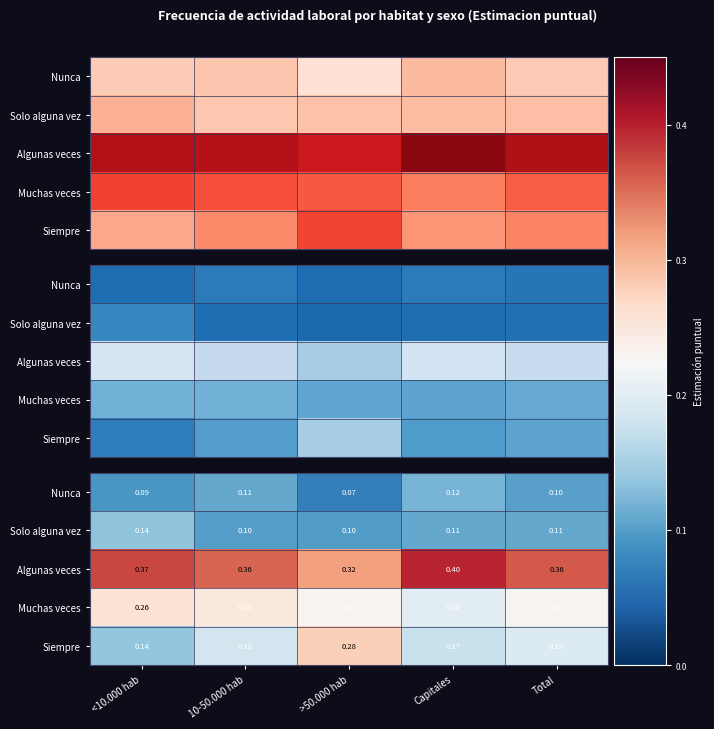

Which series has the largest total across all categories?

Algunas veces